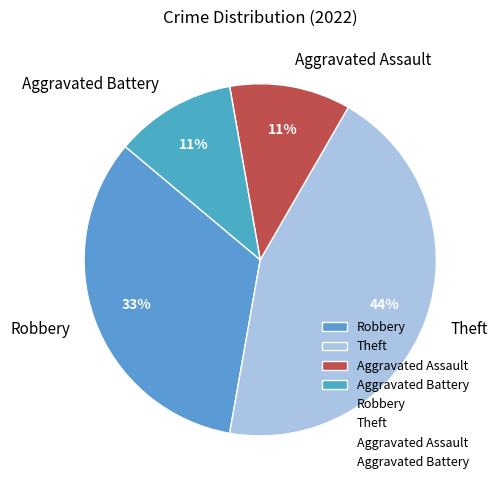

Combined, do Robbery and Aggravated Battery account for over 50%?

No